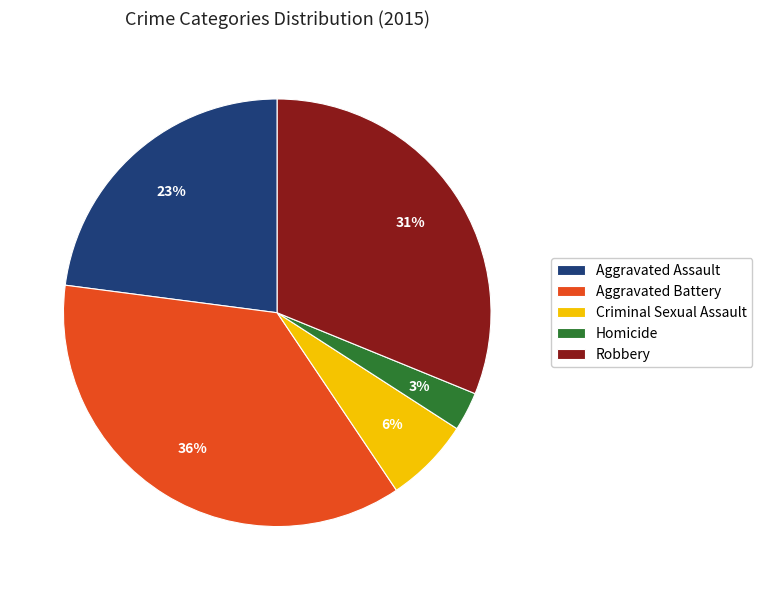

Is there a majority slice in this chart?

No